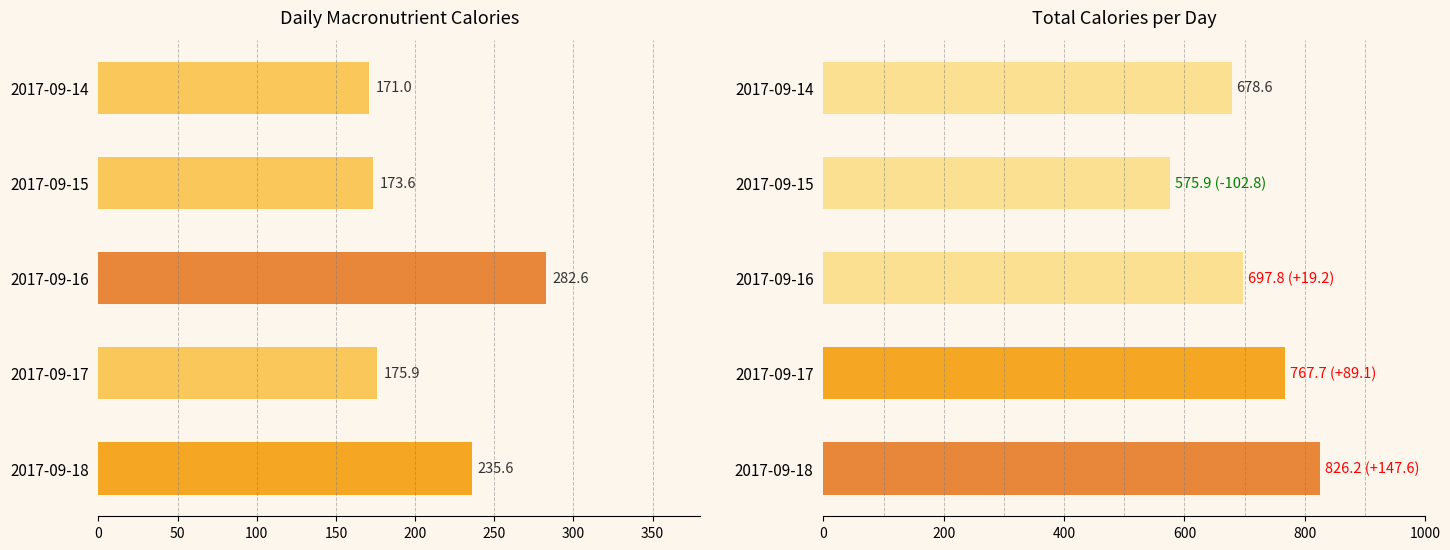

Which series has the widest spread of values?

Total Calories